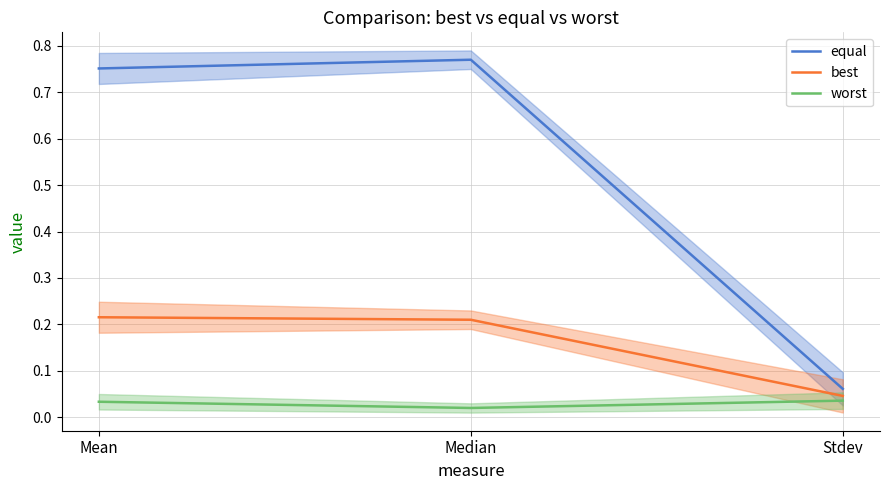

What are all the series names shown in the legend?

equal, best, worst